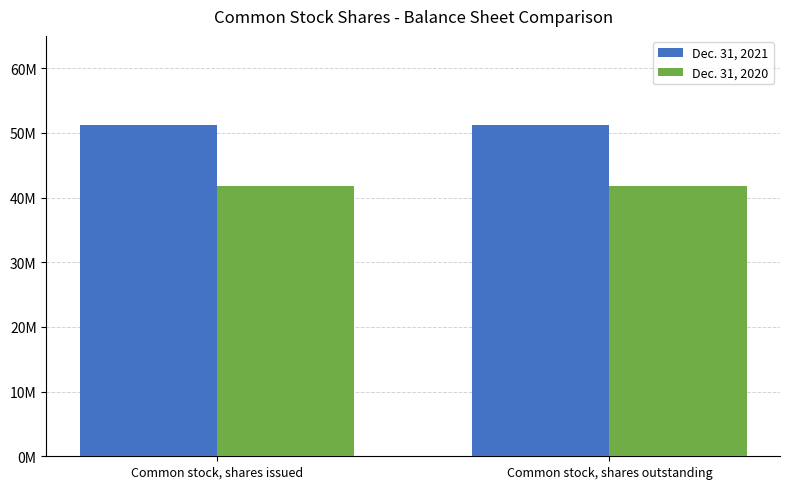

What position from the right is Common stock, shares issued?

2